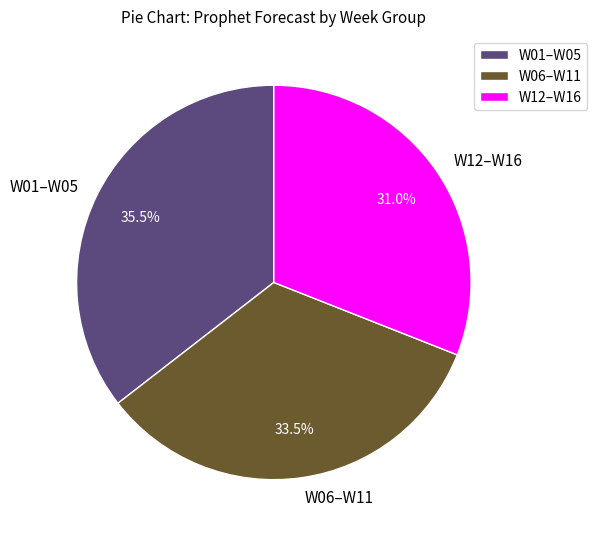

What portion of the pie excludes W01–W05?

64.5%